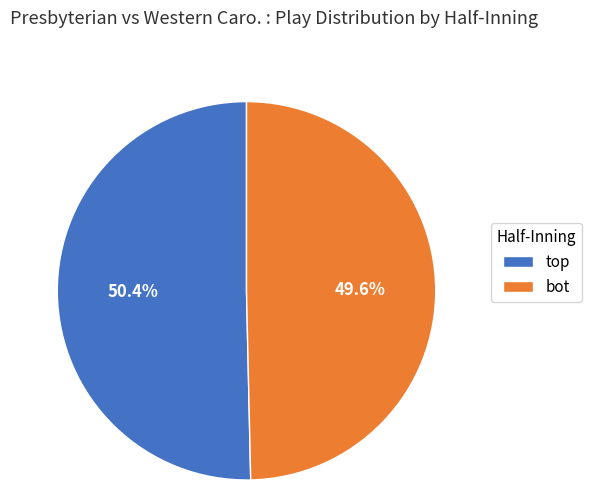

To the nearest percent, what is the difference between the largest and smallest slice percentages?

1%